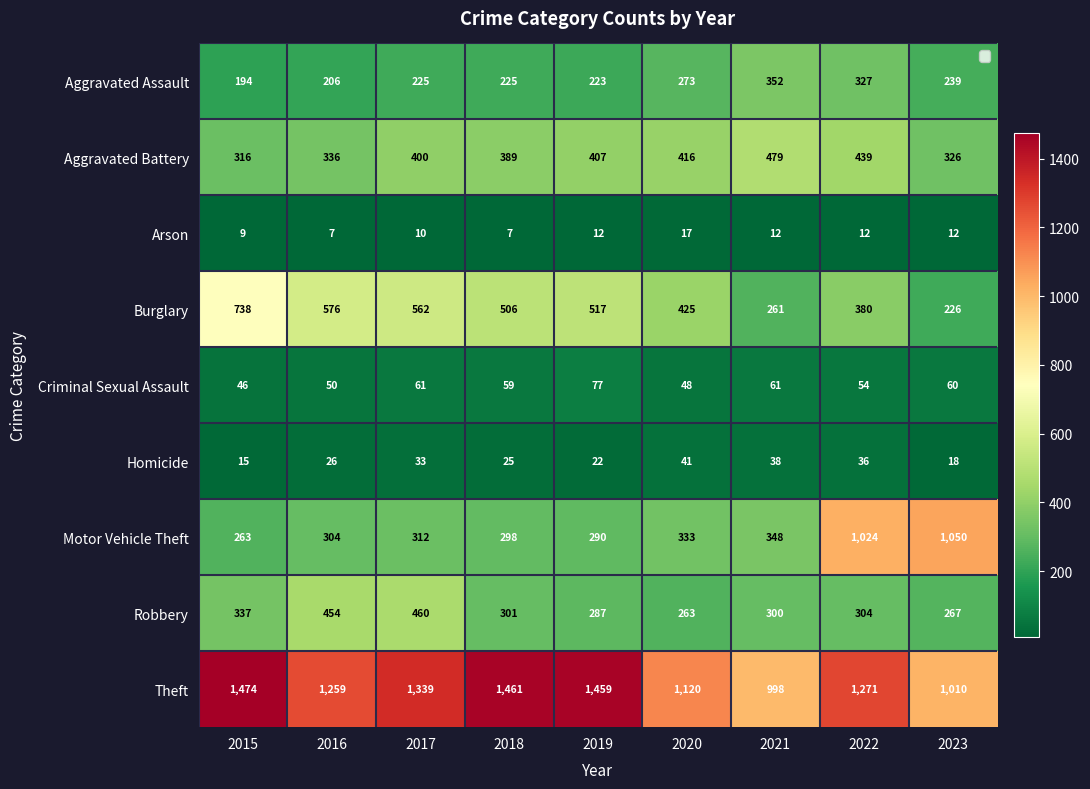

What is the minimum value for Theft?

998